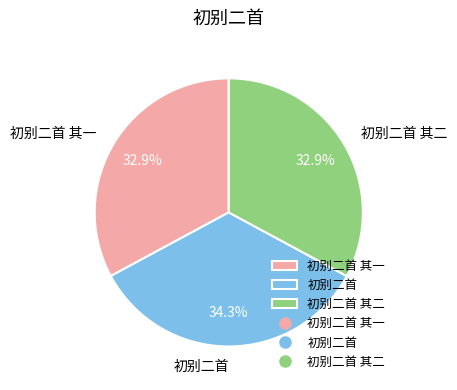

Is the sum of 初别二首 and 初别二首 其二 greater than half?

Yes